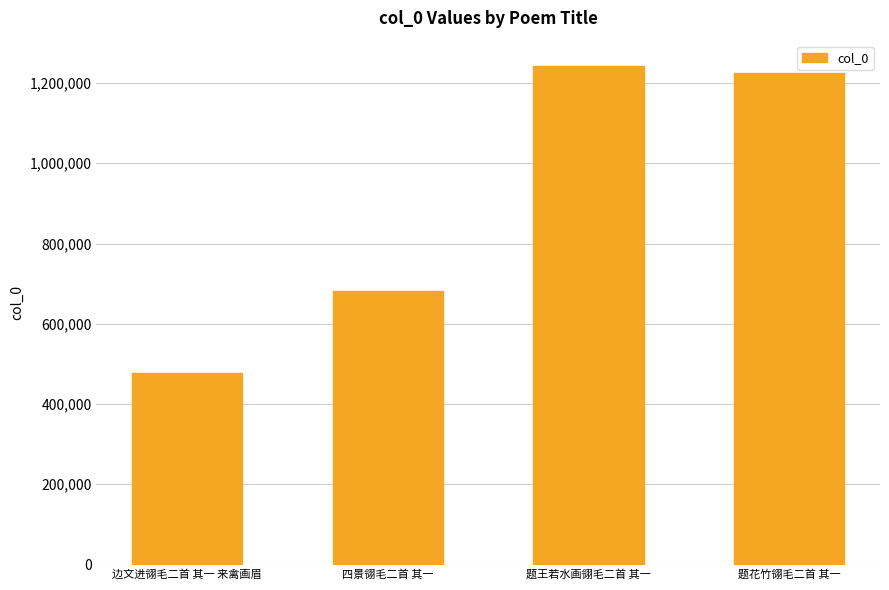

Is it true that the value at 题王若水画翎毛二首 其一 is 543551?

False